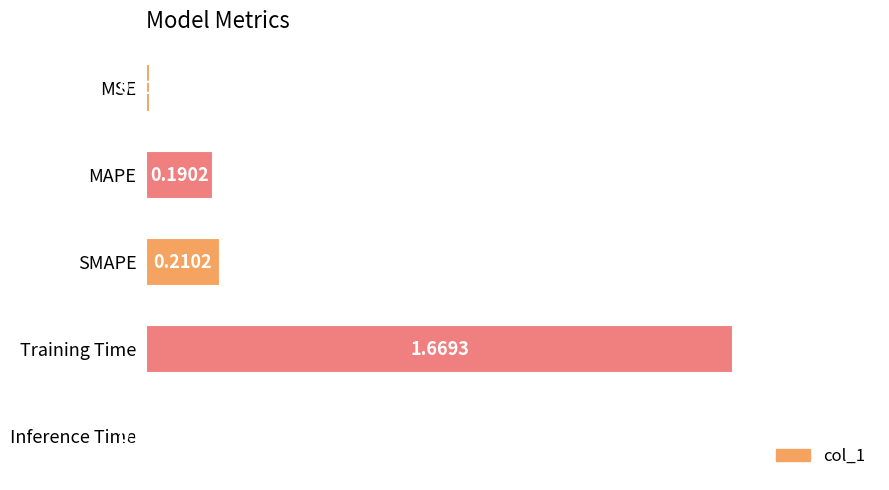

What is the sum of the values at SMAPE and MAPE?

0.4